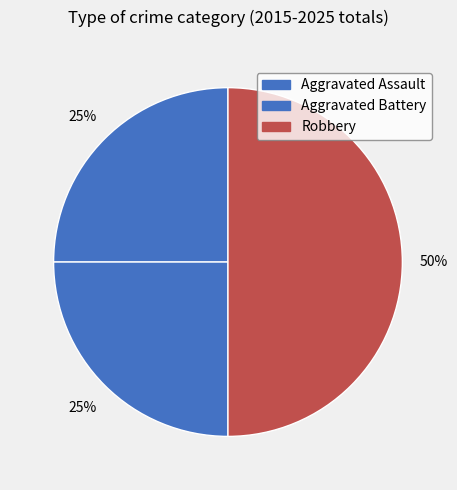

Which has a higher value, Aggravated Assault or Aggravated Battery?

Aggravated Assault